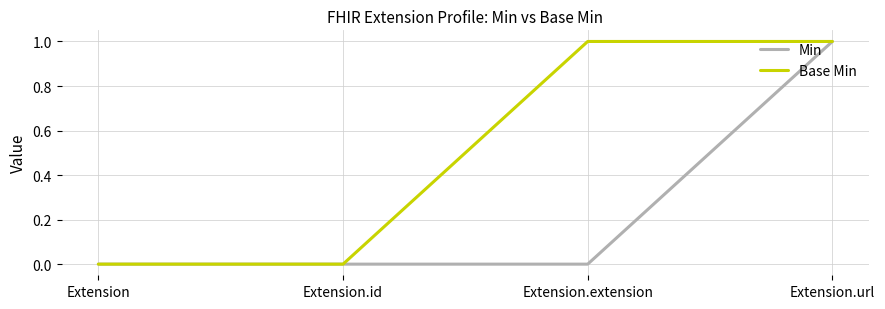

Does the chart have visible grid lines?

Yes